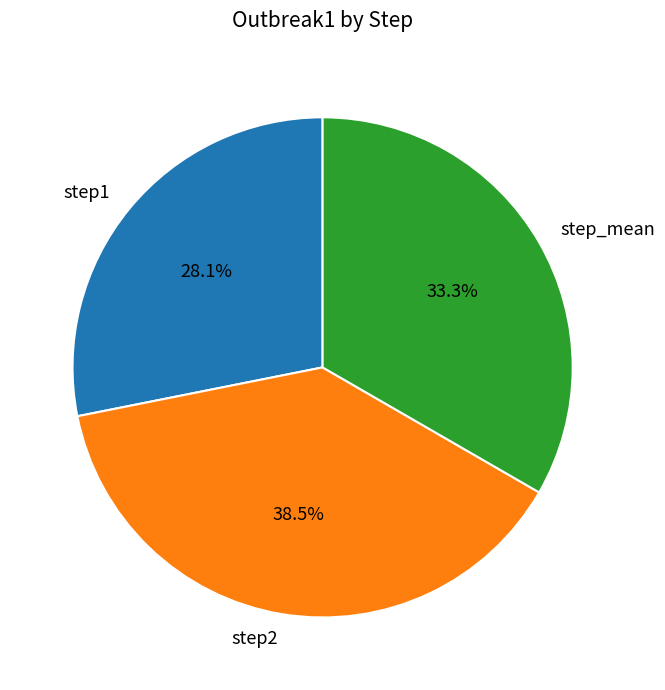

How many segments does this pie chart have?

3